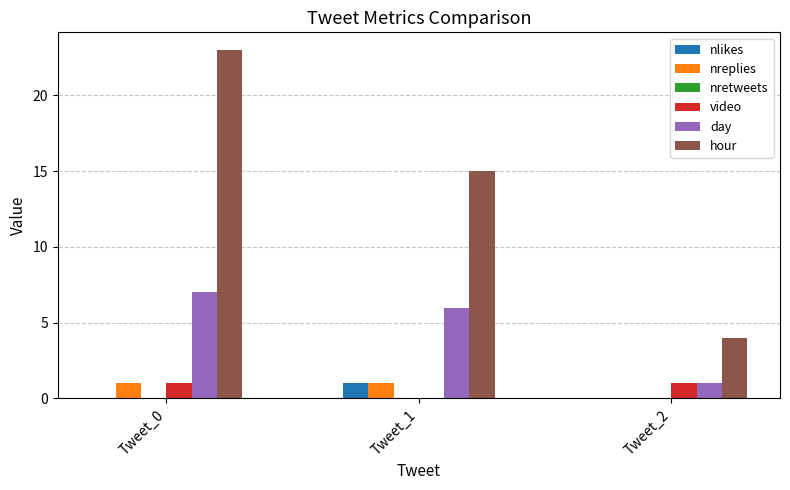

Which series has the largest range (max minus min)?

hour